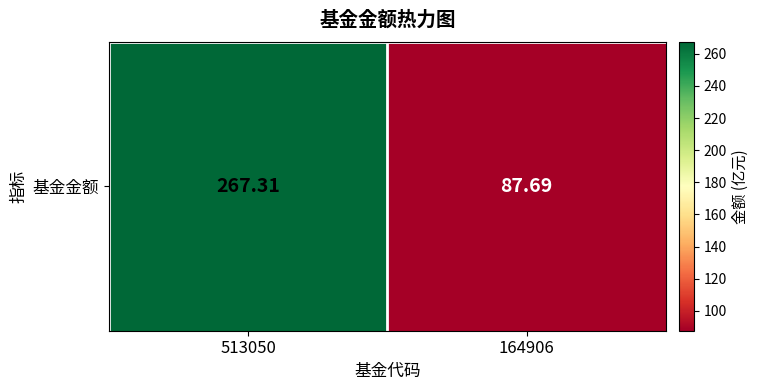

Rank the categories by value from lowest to highest.

164906, 513050